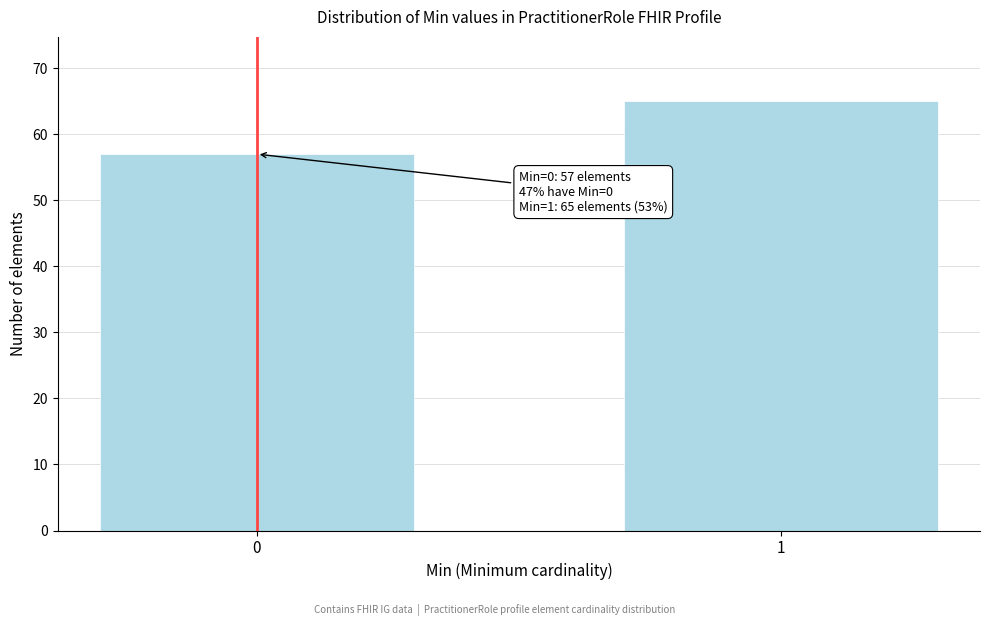

Reading left to right, extract all data points from this chart.

0=57	1=65